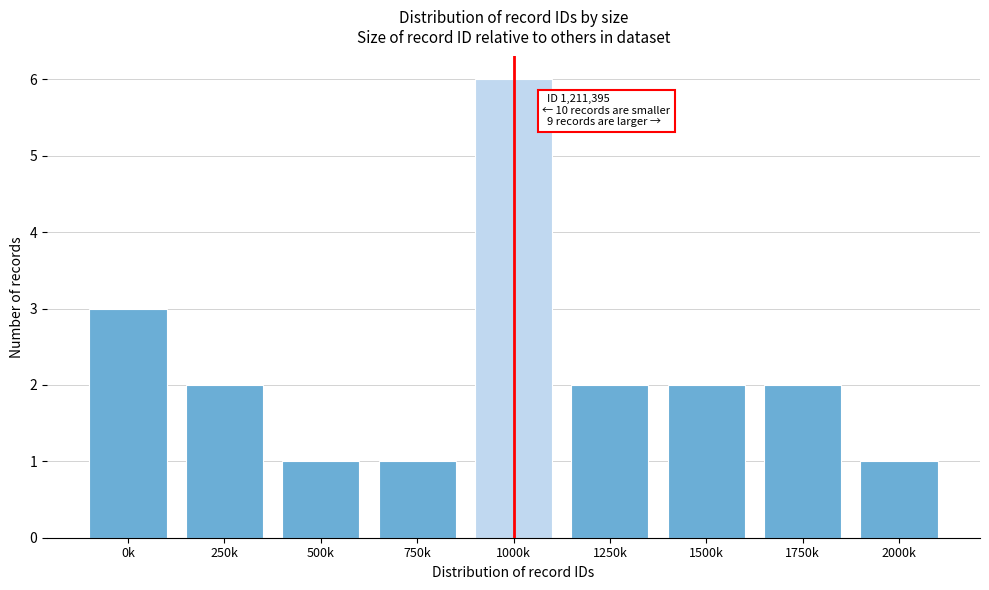

Reading left to right, list all the values displayed in this chart.

0k=3	250k=2	500k=1	750k=1	1000k=6	1250k=2	1500k=2	1750k=2	2000k=1